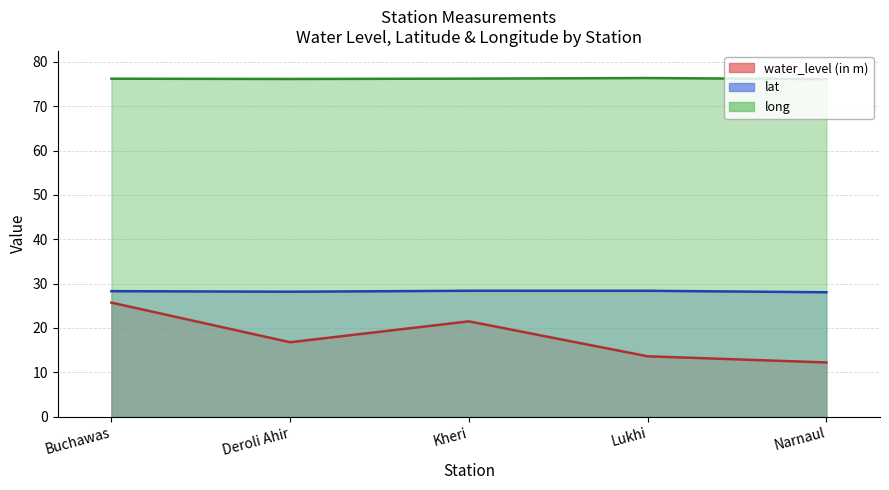

Count the lat values in the range 28 to 29.

5